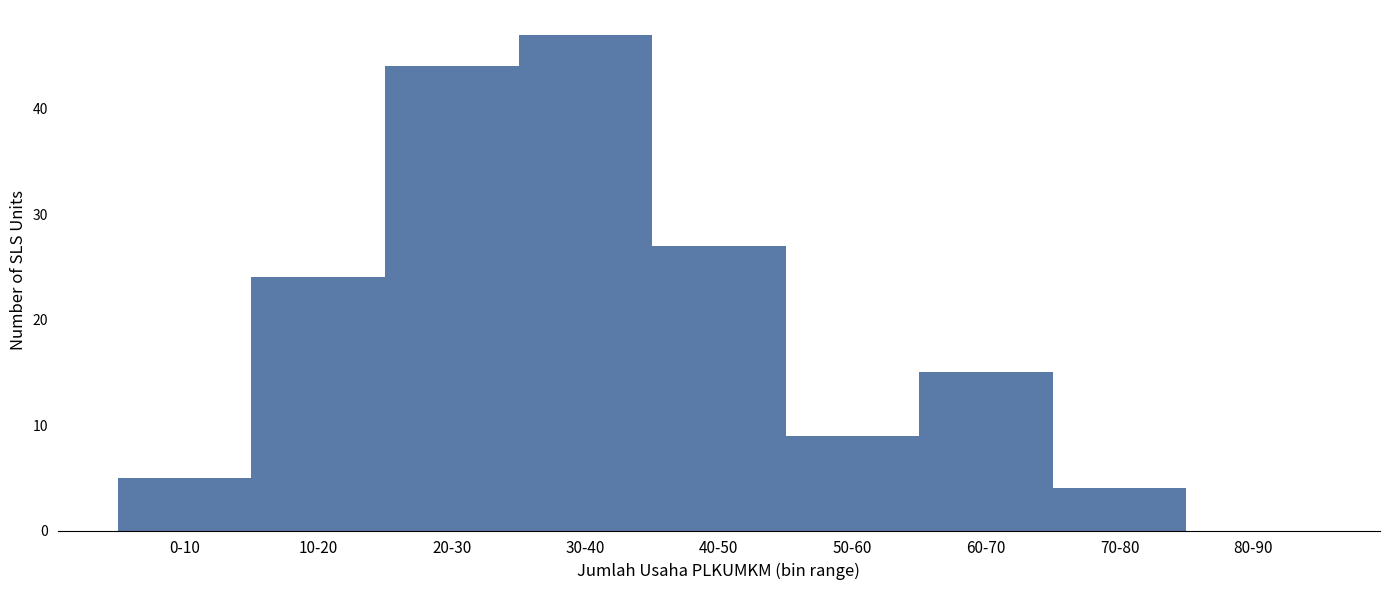

Reading left to right, list all the values displayed in this chart.

0-10=5	10-20=24	20-30=44	30-40=47	40-50=27	50-60=9	60-70=15	70-80=4	80-90=0